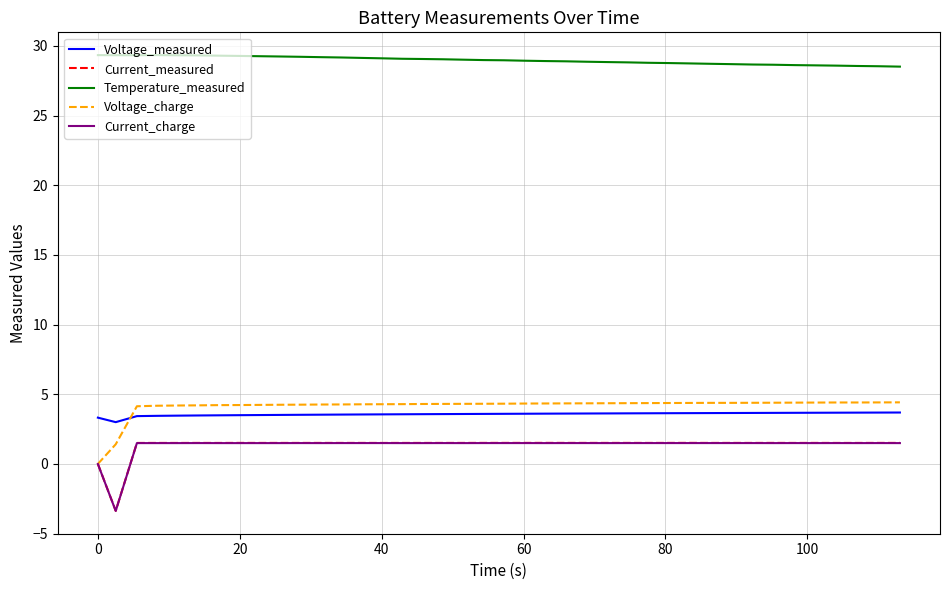

Which series has the largest total across all categories?

Temperature_measured